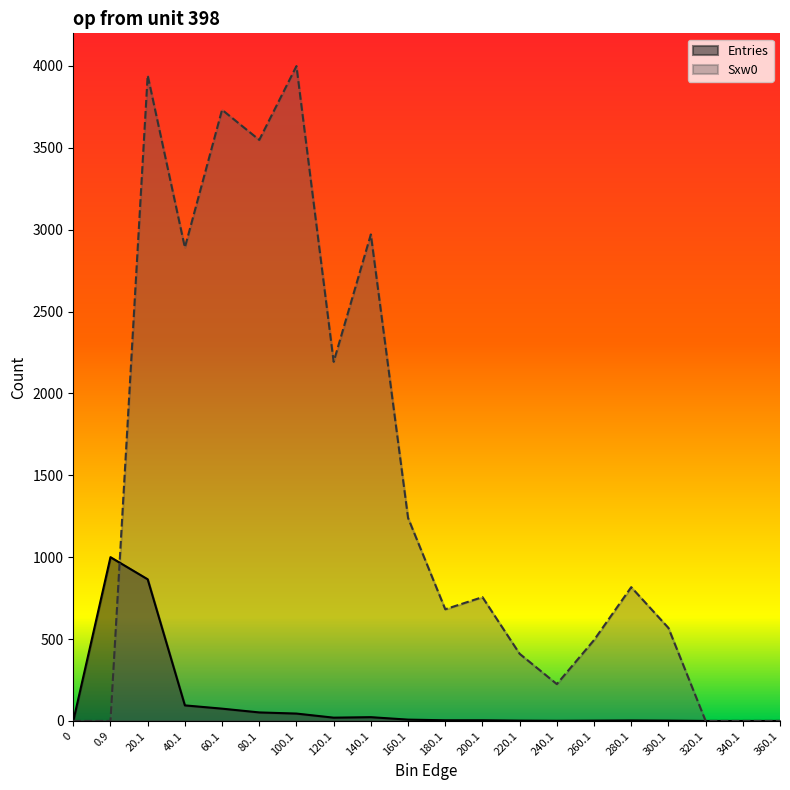

What is the sum of all values?

28468